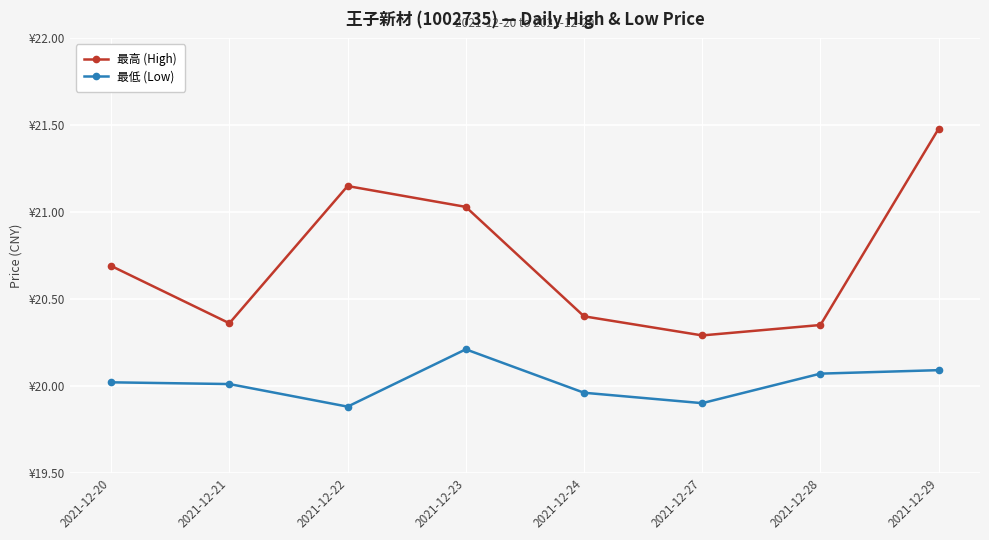

Which category has the lowest value in the 最高 (High) series?

2021-12-27